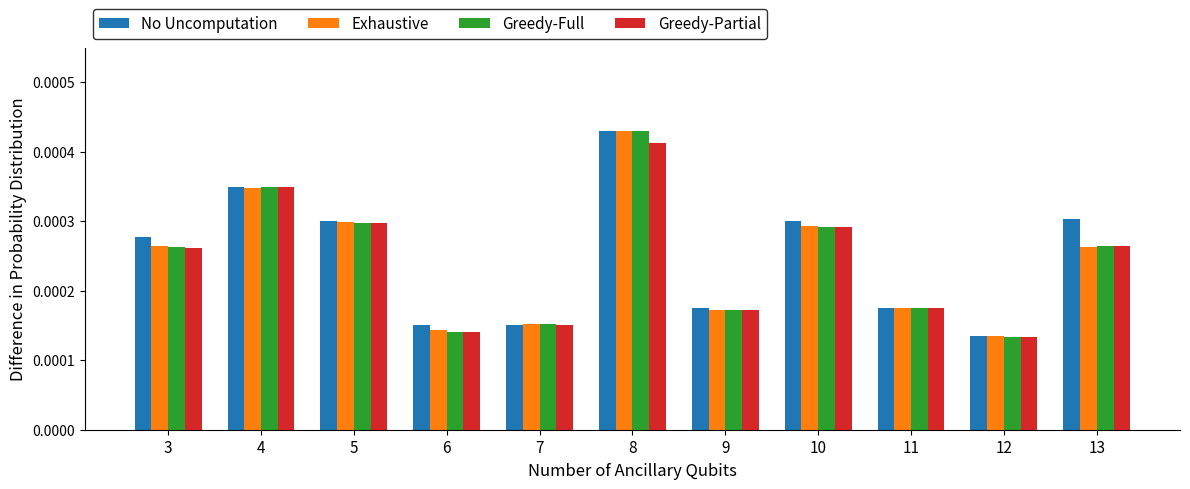

At which label is Greedy-Partial closest to 0?

12